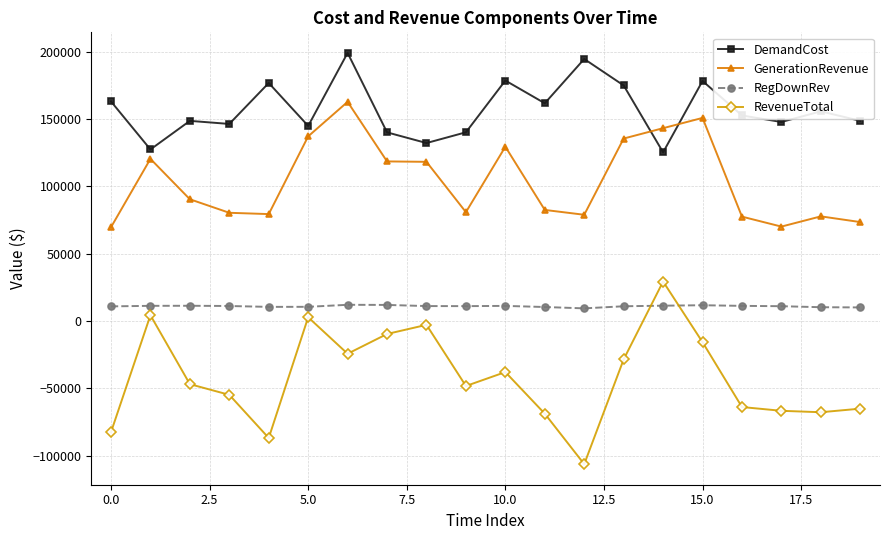

List the series in order of their overall mean, highest first.

DemandCost, GenerationRevenue, RegDownRev, RevenueTotal